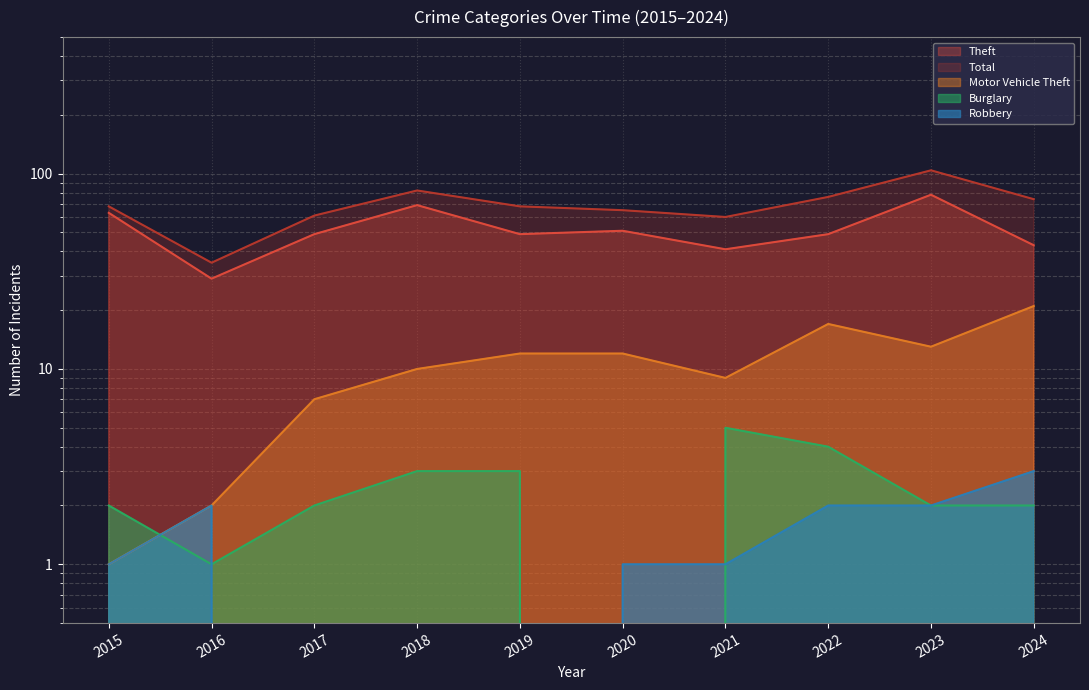

Reading left to right, transcribe all the data shown in this chart.

Theft: 2015=63	2016=29	2017=49	2018=69	2019=49	2020=51	2021=41	2022=49	2023=78	2024=43
Total: 2015=68	2016=35	2017=61	2018=82	2019=68	2020=65	2021=60	2022=76	2023=104	2024=74
Motor Vehicle Theft: 2015=1	2016=2	2017=7	2018=10	2019=12	2020=12	2021=9	2022=17	2023=13	2024=21
Burglary: 2015=2	2016=1	2017=2	2018=3	2019=3	2020=0	2021=5	2022=4	2023=2	2024=2
Robbery: 2015=1	2016=2	2017=0	2018=0	2019=0	2020=1	2021=1	2022=2	2023=2	2024=3